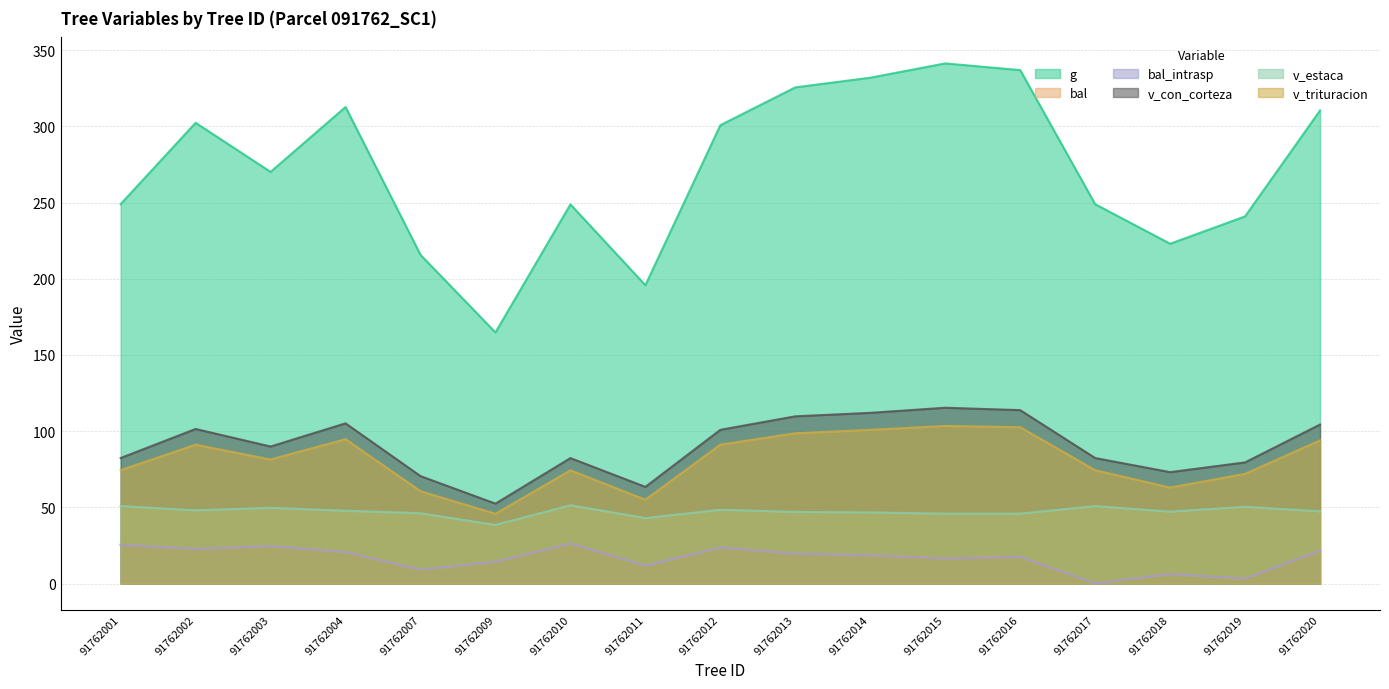

What are all the series names shown in the legend?

g, bal, bal_intrasp, v_con_corteza, v_estaca, v_trituracion